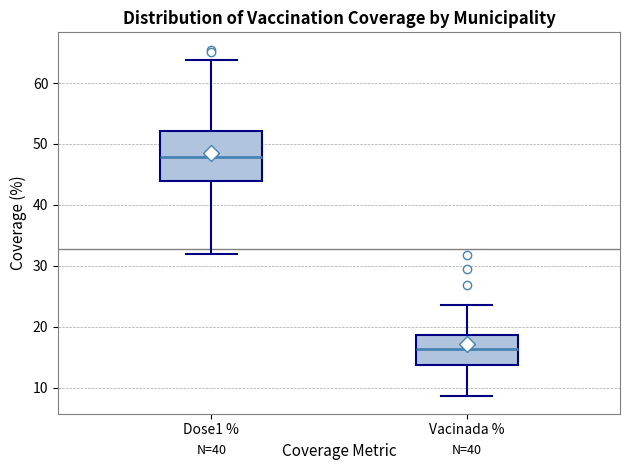

Which box is the tallest, from its lower edge to its upper edge?

Dose1 %